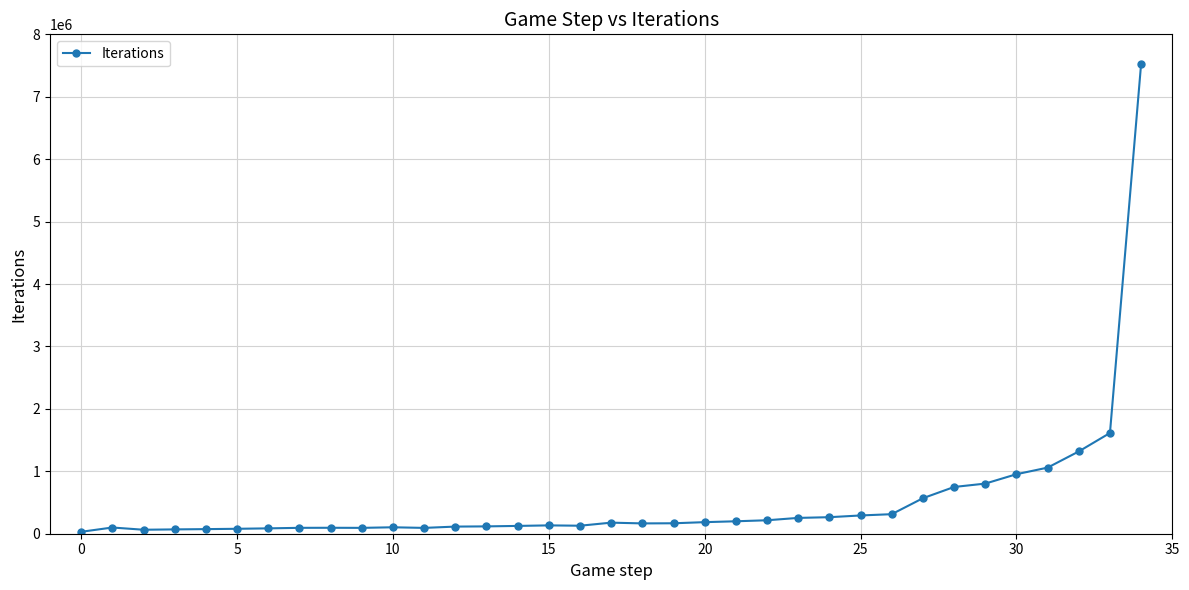

What is the average value?

526603